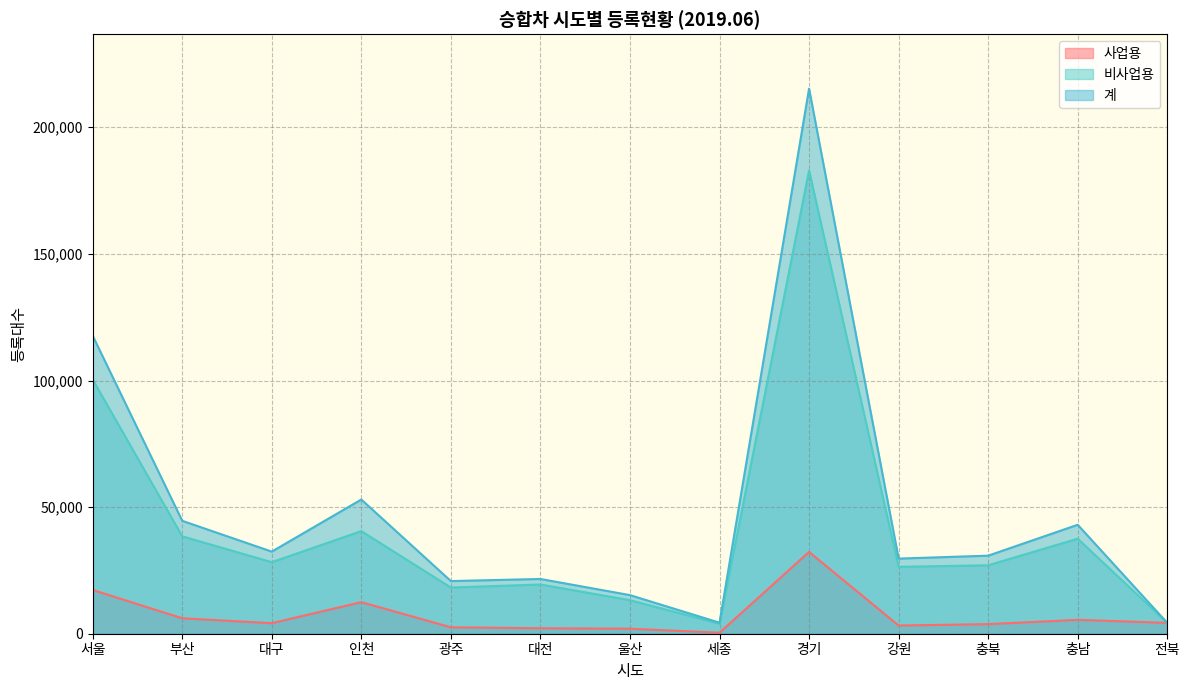

Reading right to left, list all the values displayed in this chart.

사업용: 전북=4298	충남=5489	충북=3790	강원=3244	경기=32310	세종=405	울산=1989	대전=2171	광주=2547	인천=12472	대구=4170	부산=6110	서울=17286
비사업용: 전북=4298	충남=37534	충북=27037	강원=26423	경기=182944	세종=3951	울산=13259	대전=19451	광주=18246	인천=40530	대구=28255	부산=38482	서울=100419
계: 전북=4298	충남=43023	충북=30827	강원=29667	경기=215254	세종=4356	울산=15248	대전=21622	광주=20793	인천=53002	대구=32425	부산=44592	서울=117705